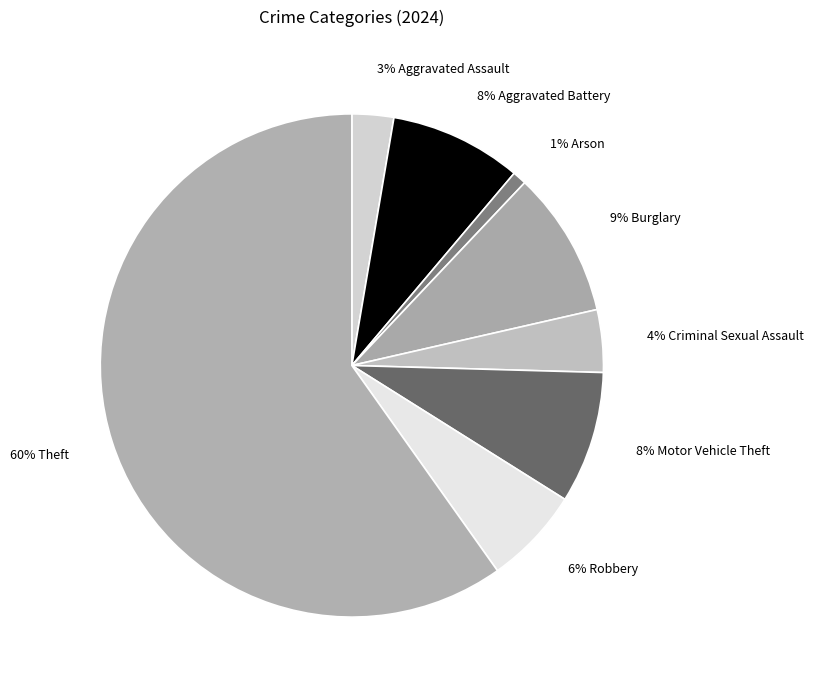

Between 8% Motor Vehicle Theft and 9% Burglary, which is larger?

9% Burglary